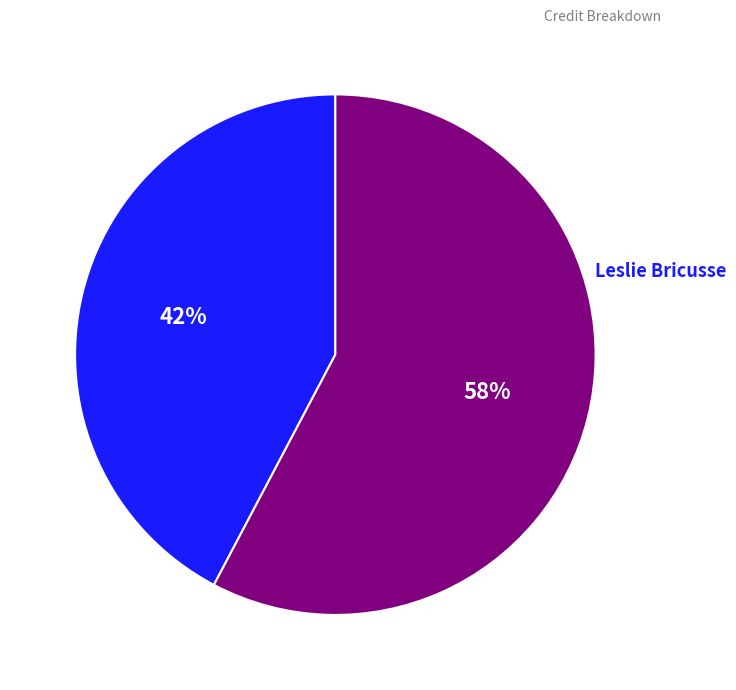

Does any single category account for the majority?

Yes